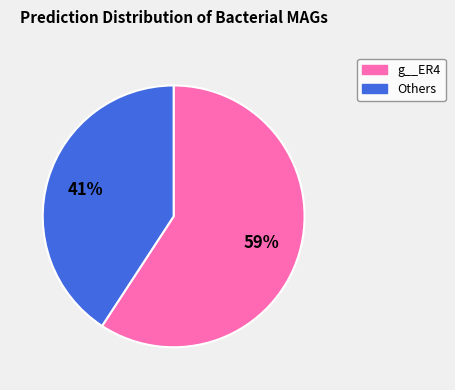

Is there a majority slice in this chart?

Yes